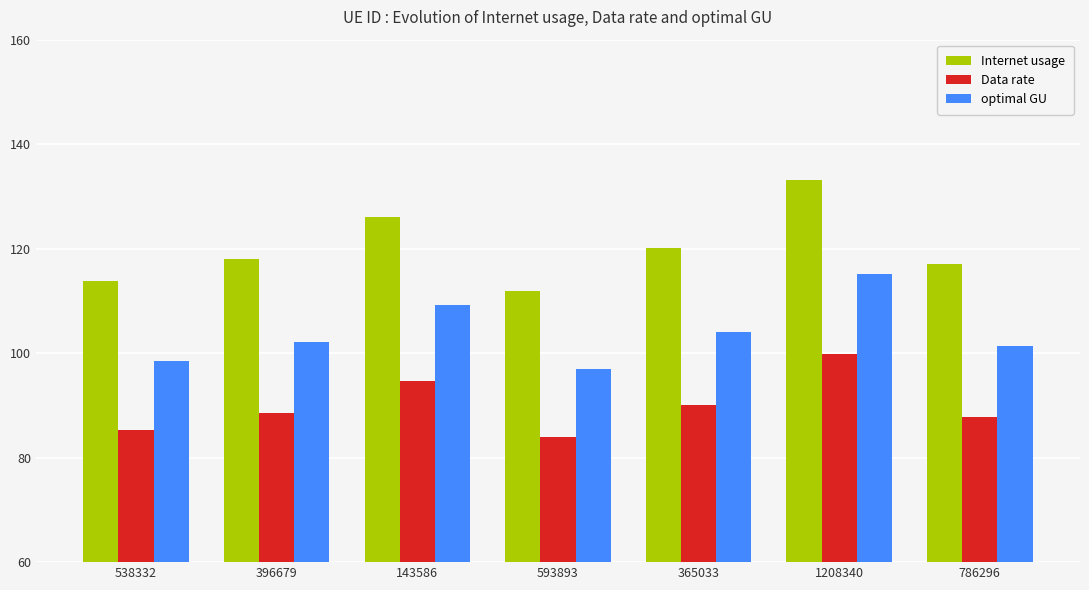

At which label is optimal GU closest to 106?

365033